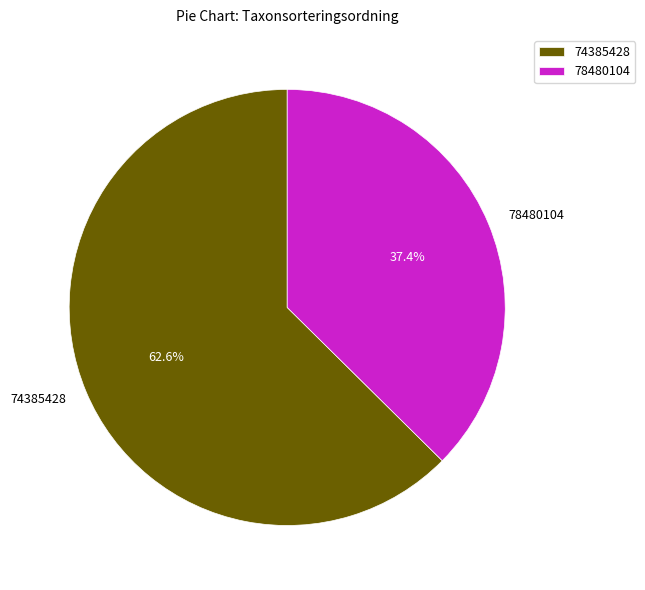

What percentage is the 78480104 slice, to the nearest percent?

37%